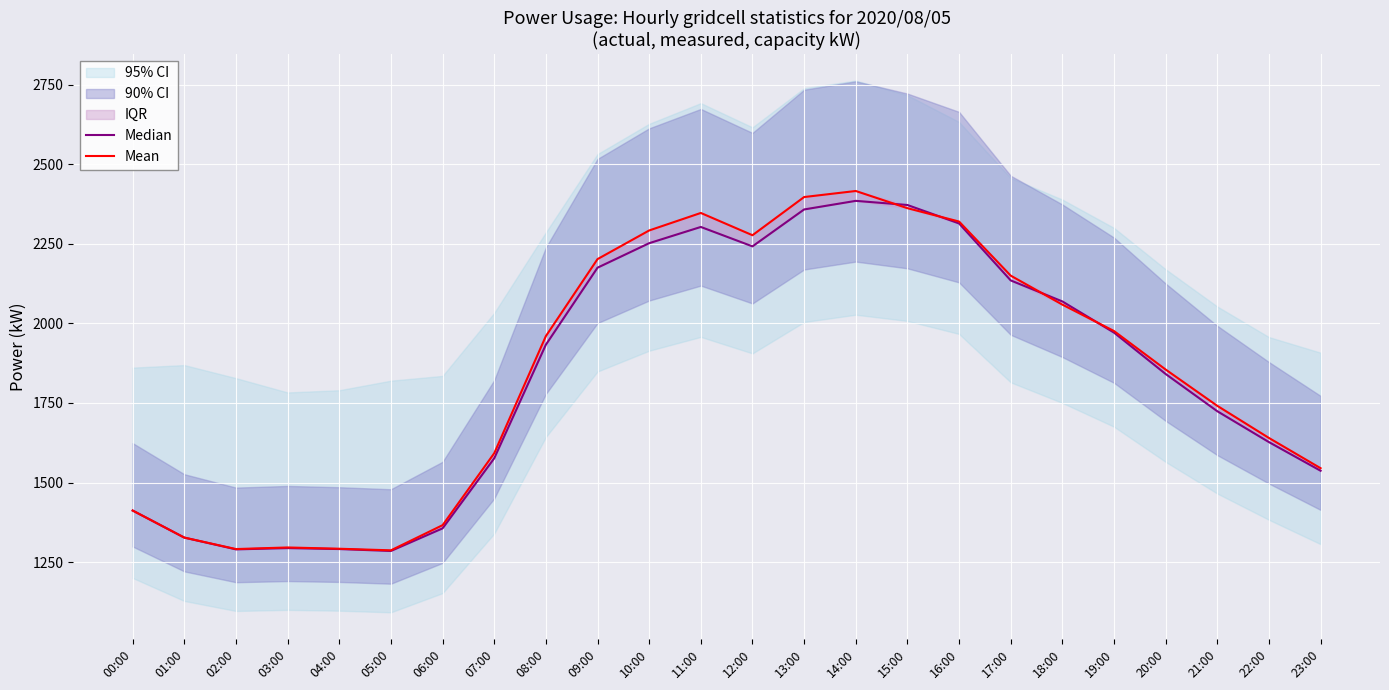

Reading right to left, list all the values displayed in this chart.

Median: 1537	1627	1724	1841	1971	2069	2135	2314	2372	2385	2358	2242	2303	2252	2175	1933	1576	1356	1285	1291	1294	1290	1327	1412
Mean: 1545	1640	1741	1855	1976	2059	2150	2320	2362	2416	2397	2277	2347	2292	2202	1960	1592	1366	1287	1292	1296	1291	1327	1412